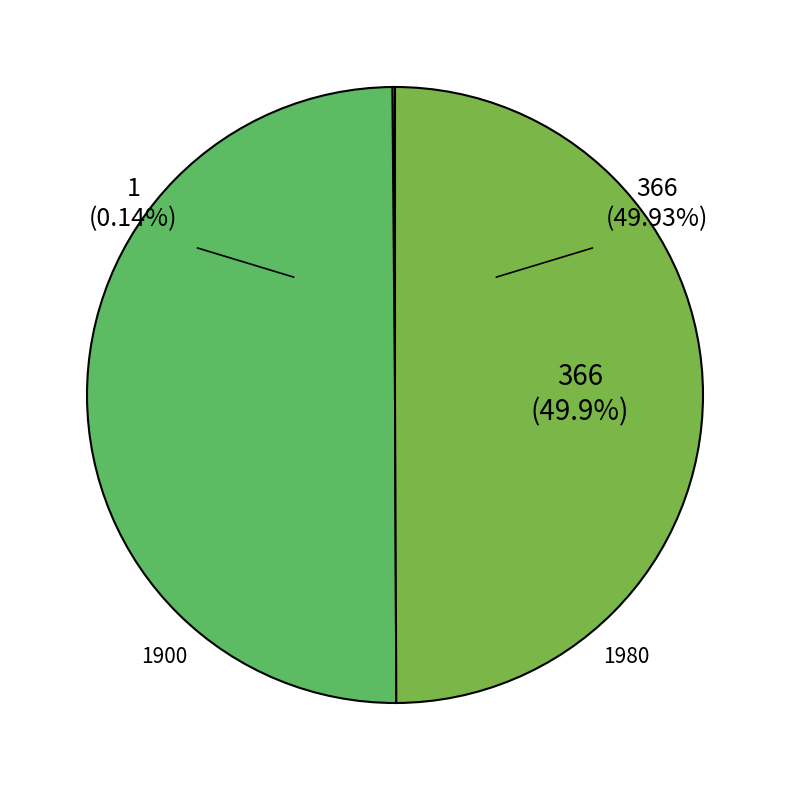

How many segments does this pie chart have?

3